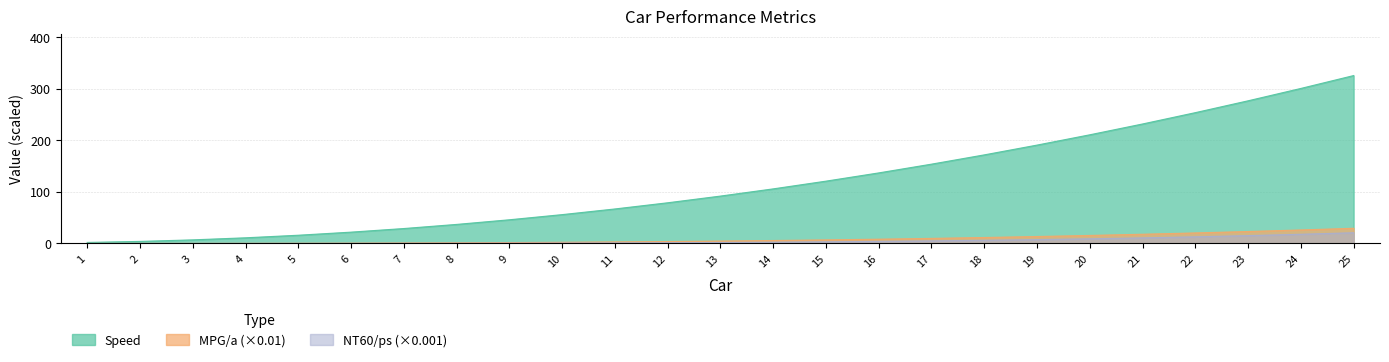

True or false: NT60/ps and MPG/a intersect in this chart.

False